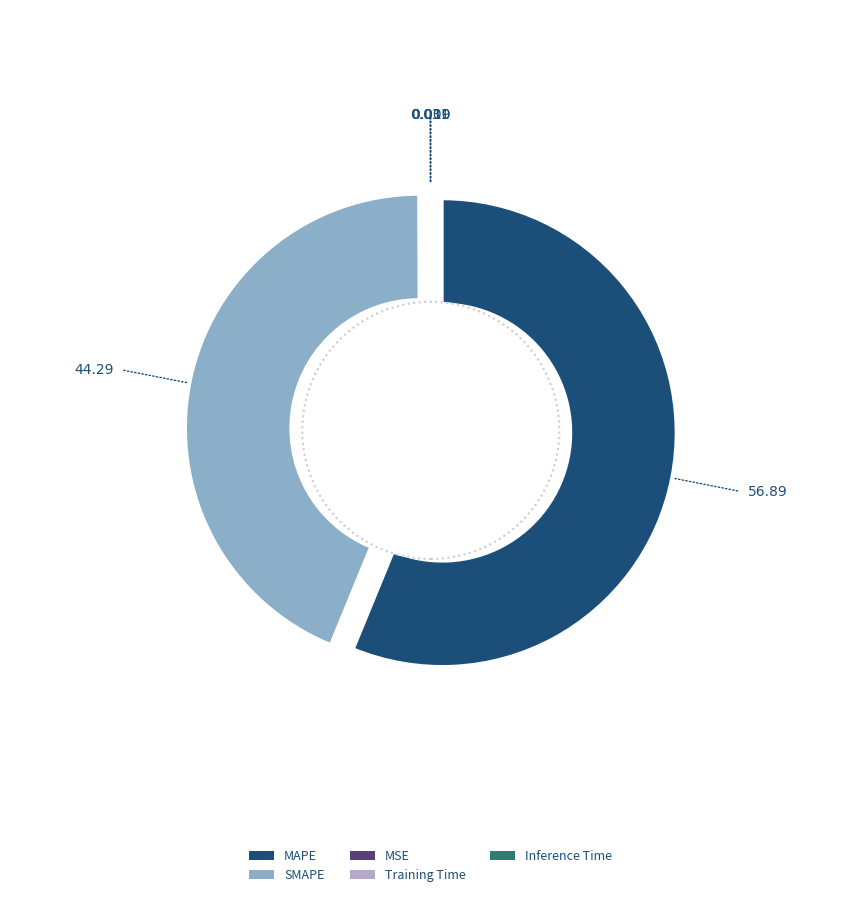

The Inference Time slice represents 14% of the pie. True or false?

False